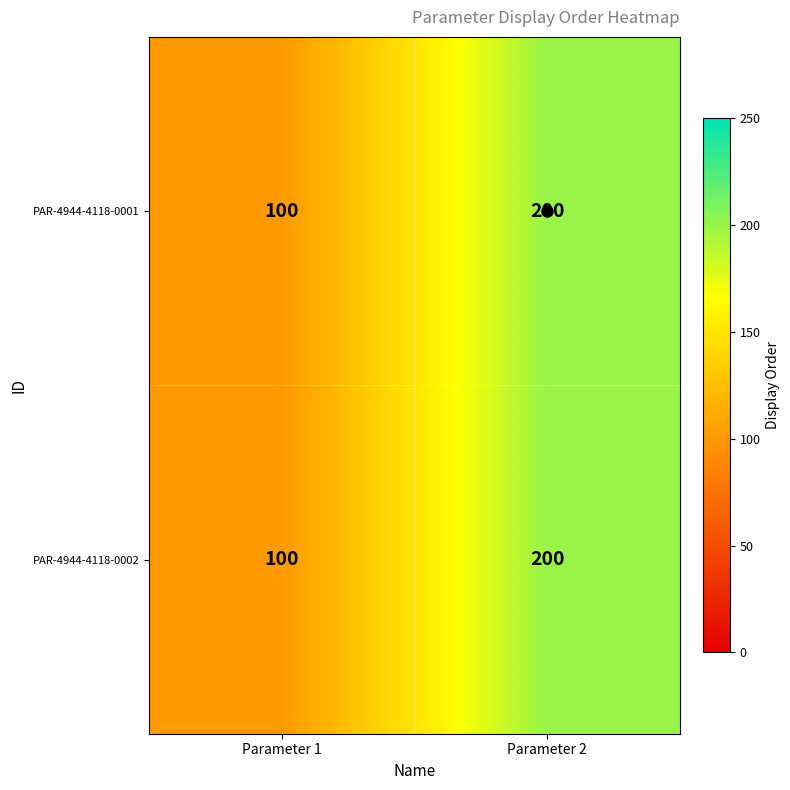

What is the minimum value shown in the chart?

100